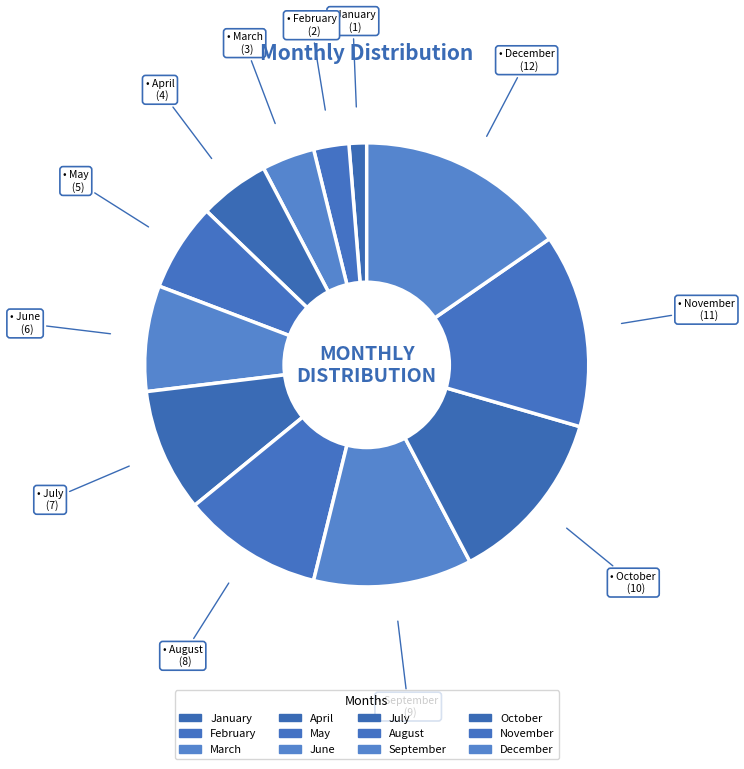

How many slices are in this pie chart?

12